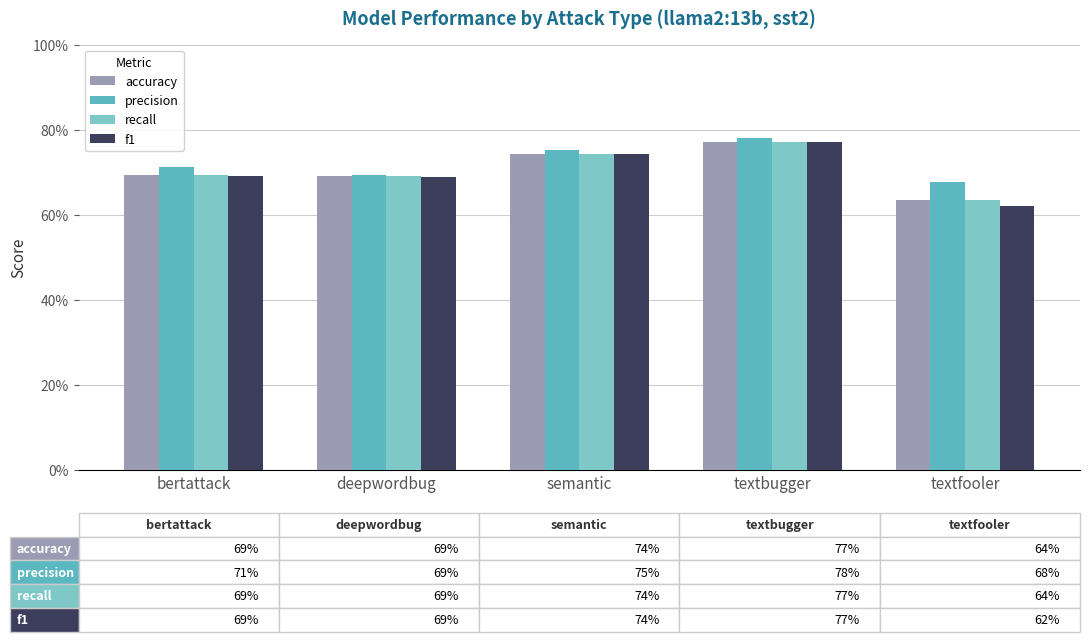

What position from the right is textbugger?

2